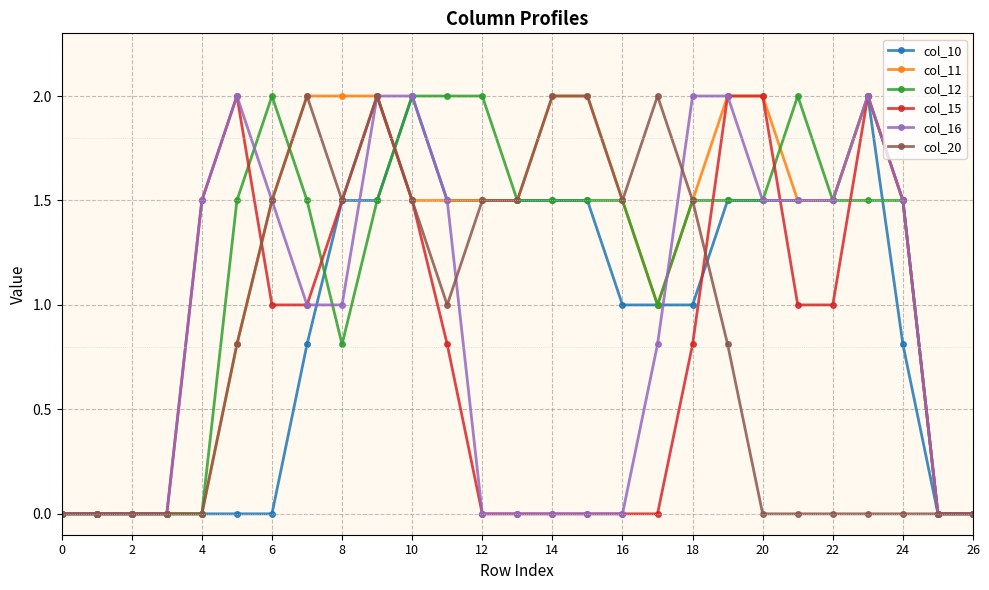

What is the greatest value displayed?

2.0